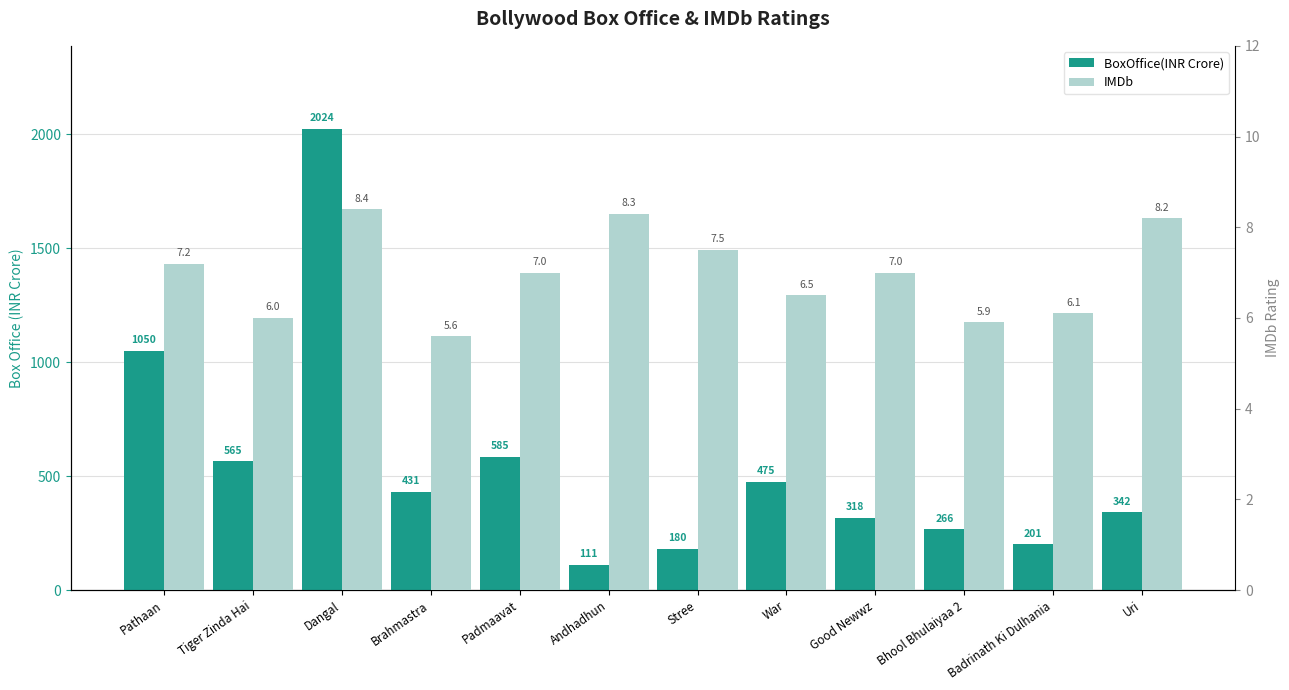

Where is IMDb nearest to the value 7?

Padmaavat